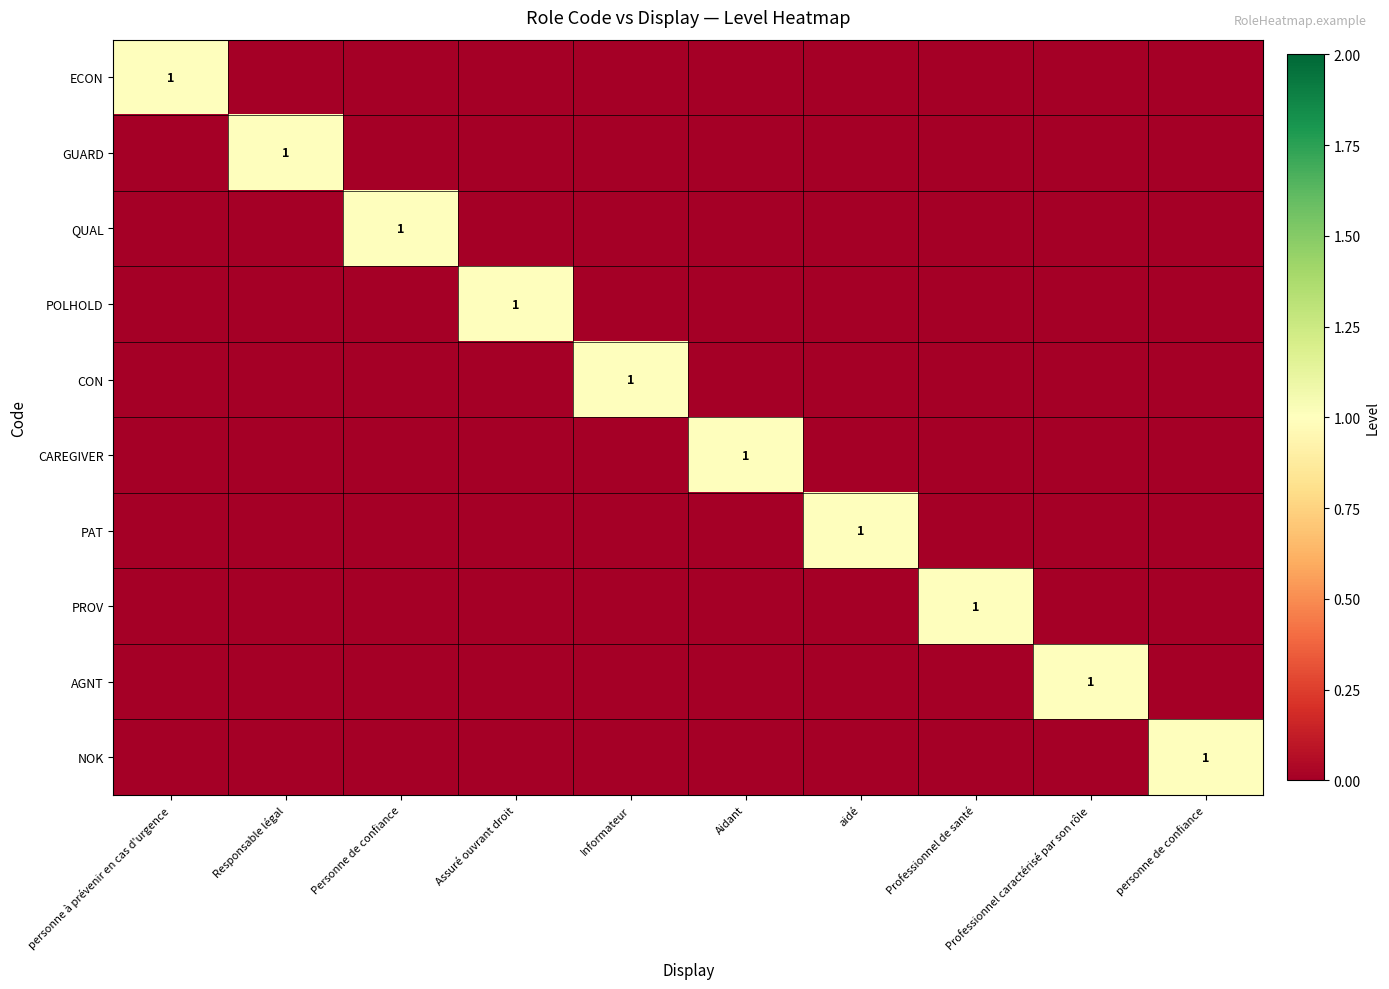

True or false: GUARD has a value of 0 at Responsable légal.

False